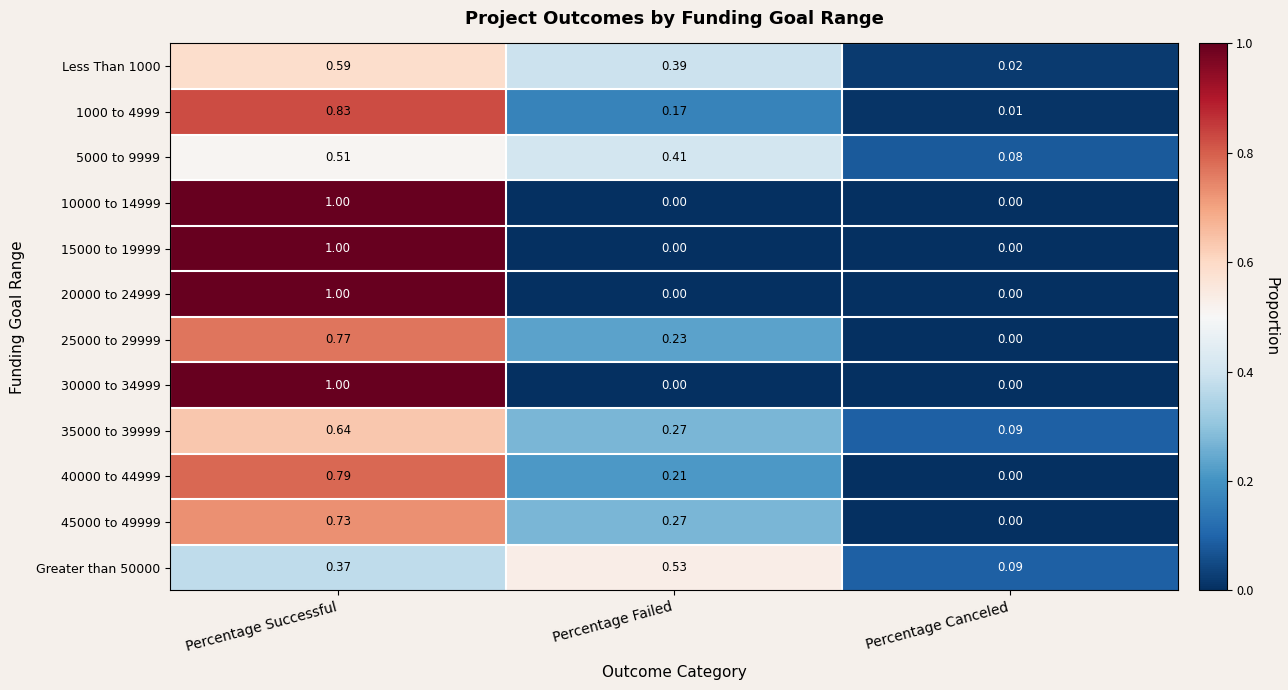

At which label does 45000 to 49999 reach its minimum?

Percentage Canceled